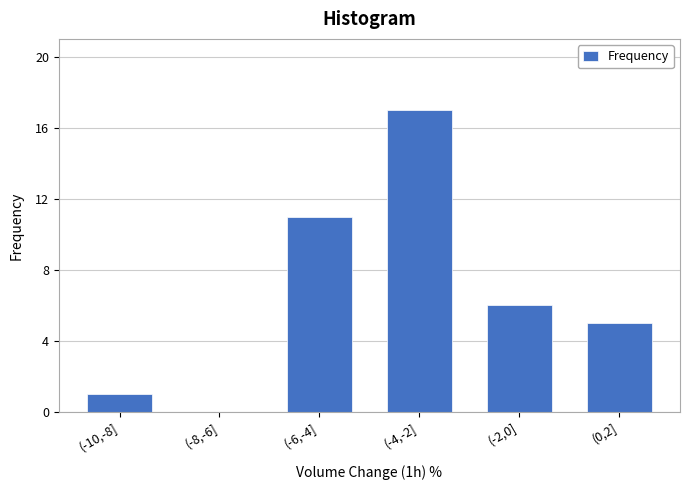

Reading left to right, transcribe all the data shown in this chart.

(-10,-8]=1	(-8,-6]=0	(-6,-4]=11	(-4,-2]=17	(-2,0]=6	(0,2]=5